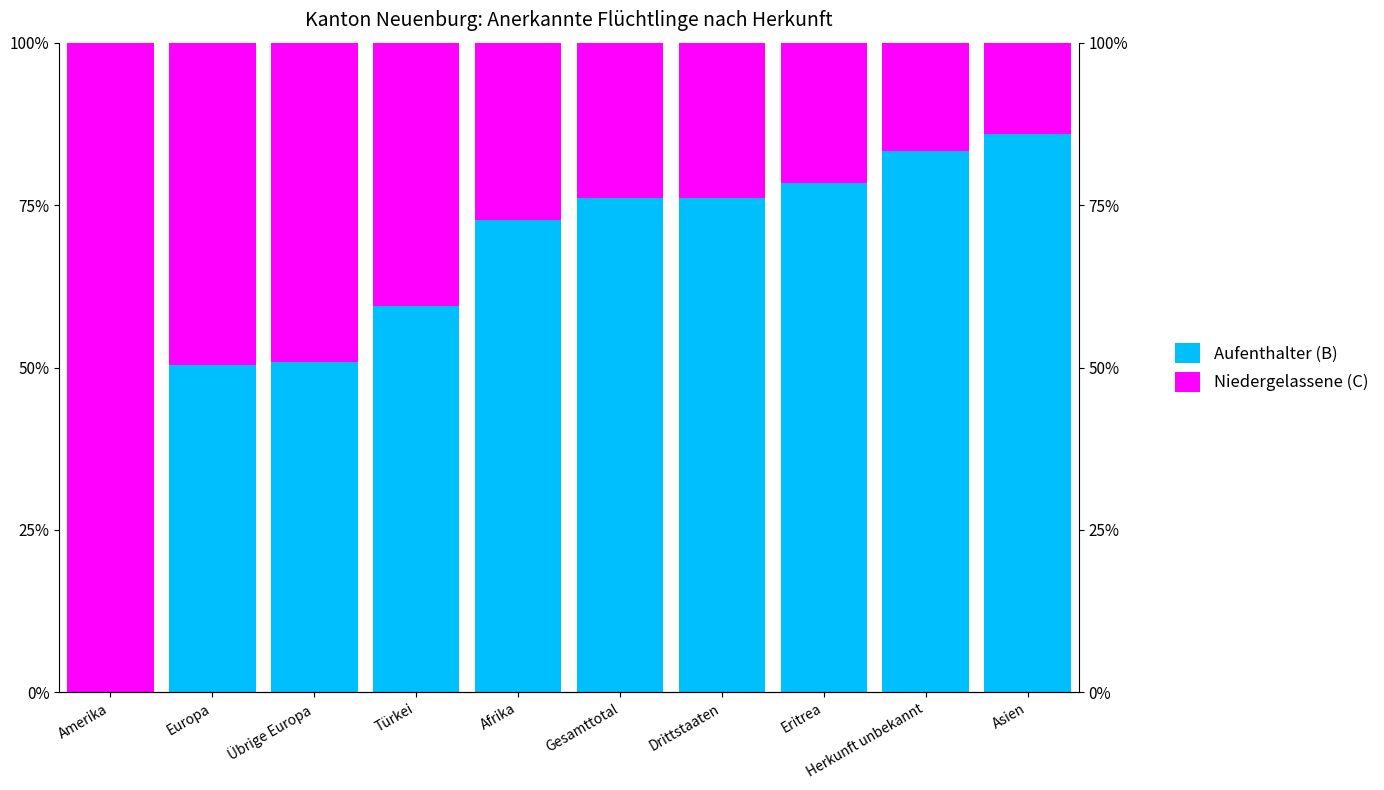

What is the value of the Aufenthalter (B) bar at the 3rd from the left?

50.9